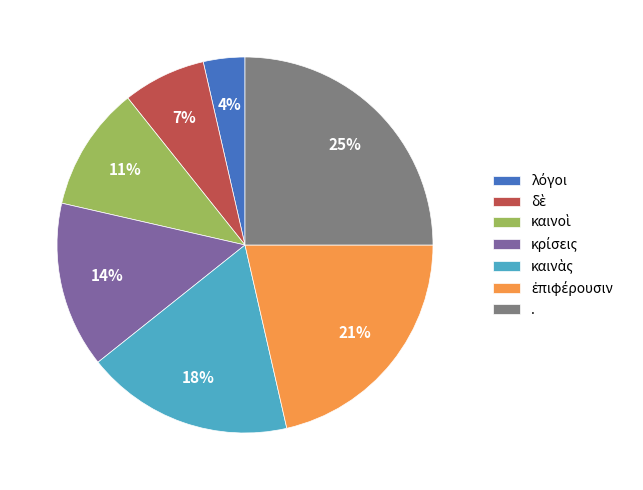

What percentage is the . slice, to the nearest percent?

25%